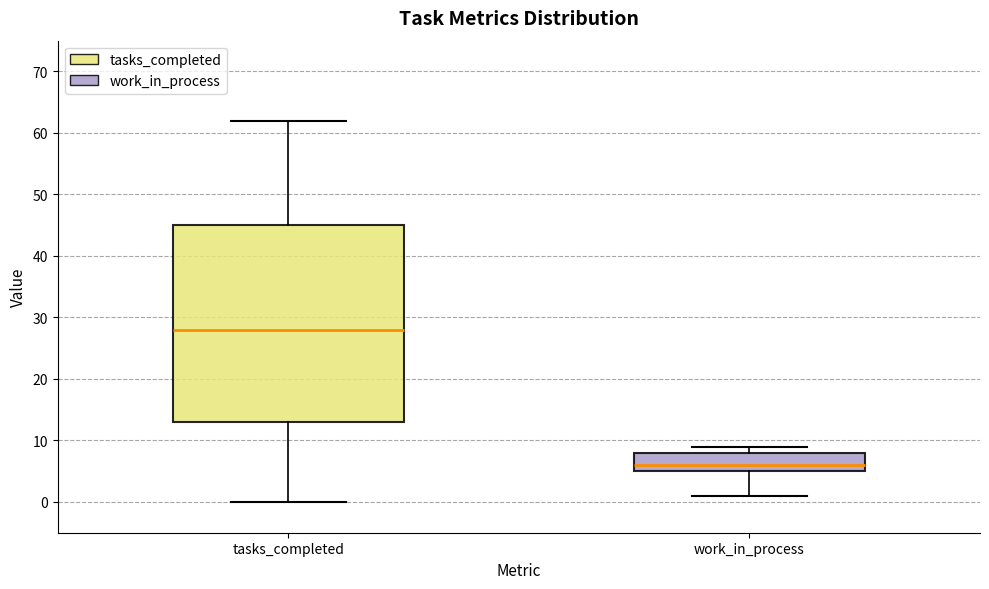

Reading left to right, read every box against the y-axis: the position of its median line, the range the box covers, and the ends of its whiskers. The values are not printed on the chart, so give them approximately, as read against the axis.

tasks_completed: median 28, box 13 to 45, whiskers 0 to 62
work_in_process: median 6, box 5 to 8, whiskers 1 to 9